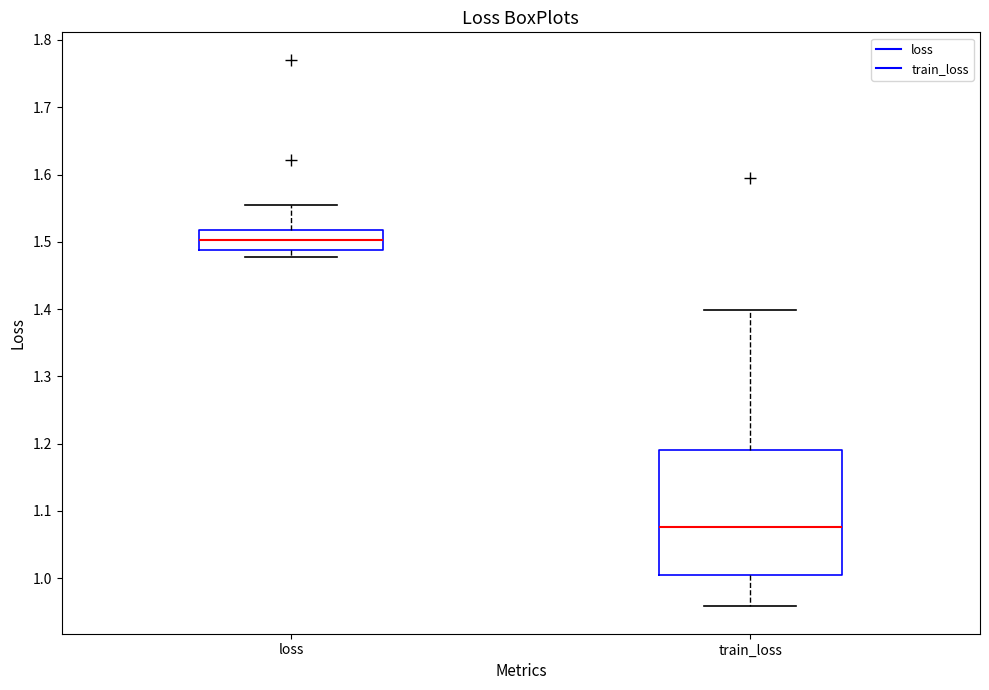

Where is the upper edge of the box for loss on the y-axis? The values are not printed on the chart, so give them approximately, as read against the axis.

1.52